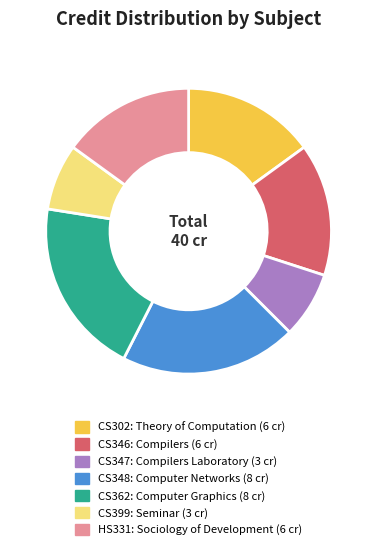

Is there any slice that represents more than half of the pie?

No